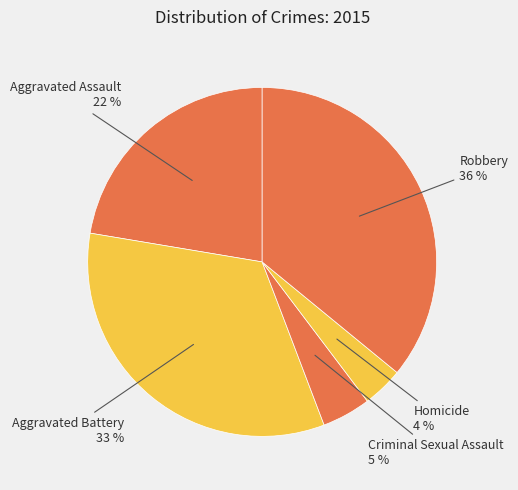

To the nearest percent, what is the average slice percentage?

20%